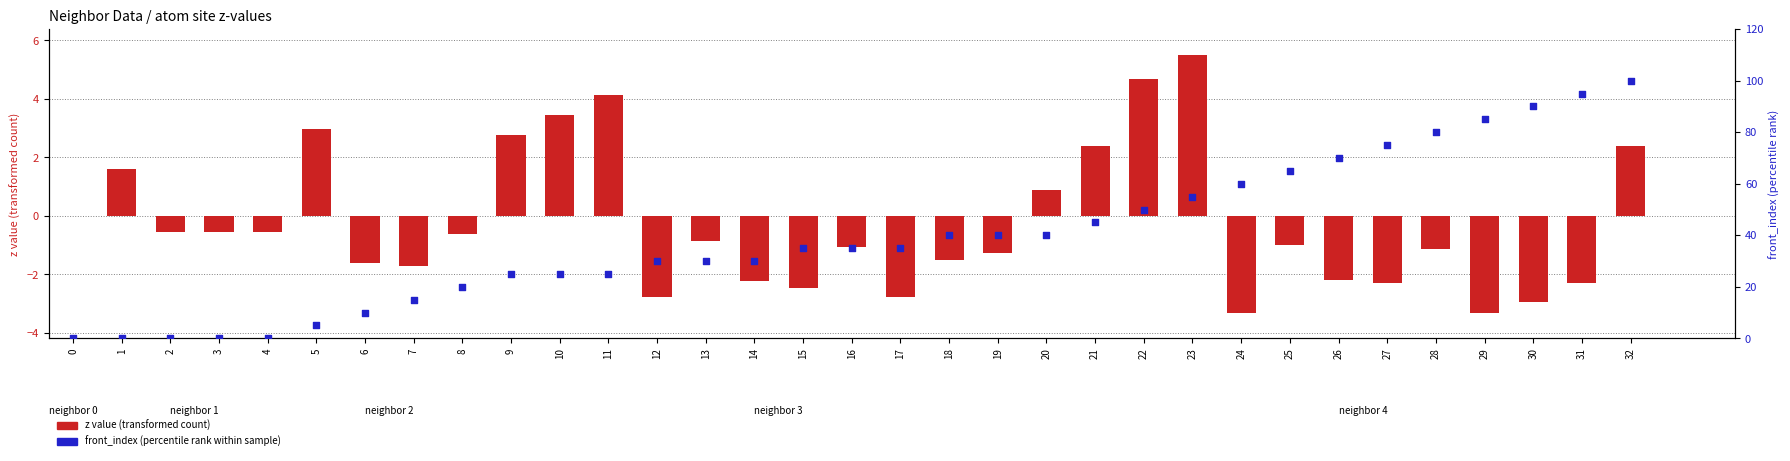

Which series reaches the maximum Y coordinate?

front_index (normalized)